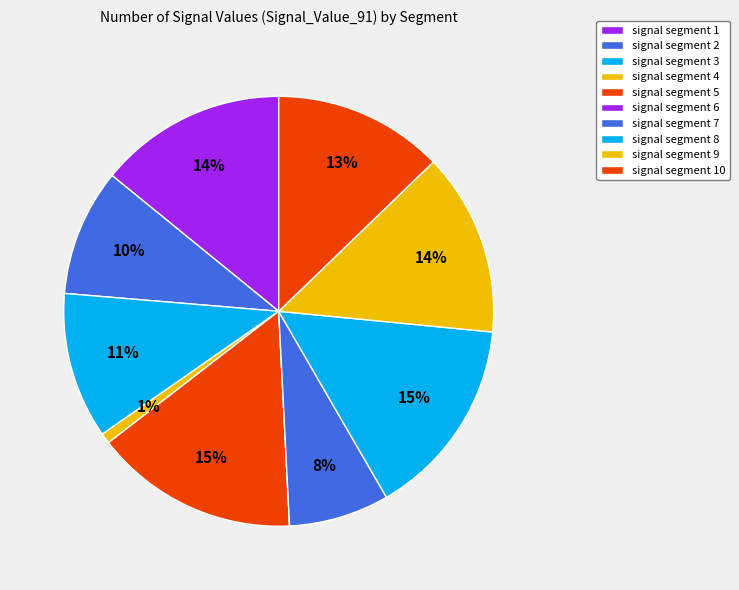

Which slice is the smallest?

signal segment 6